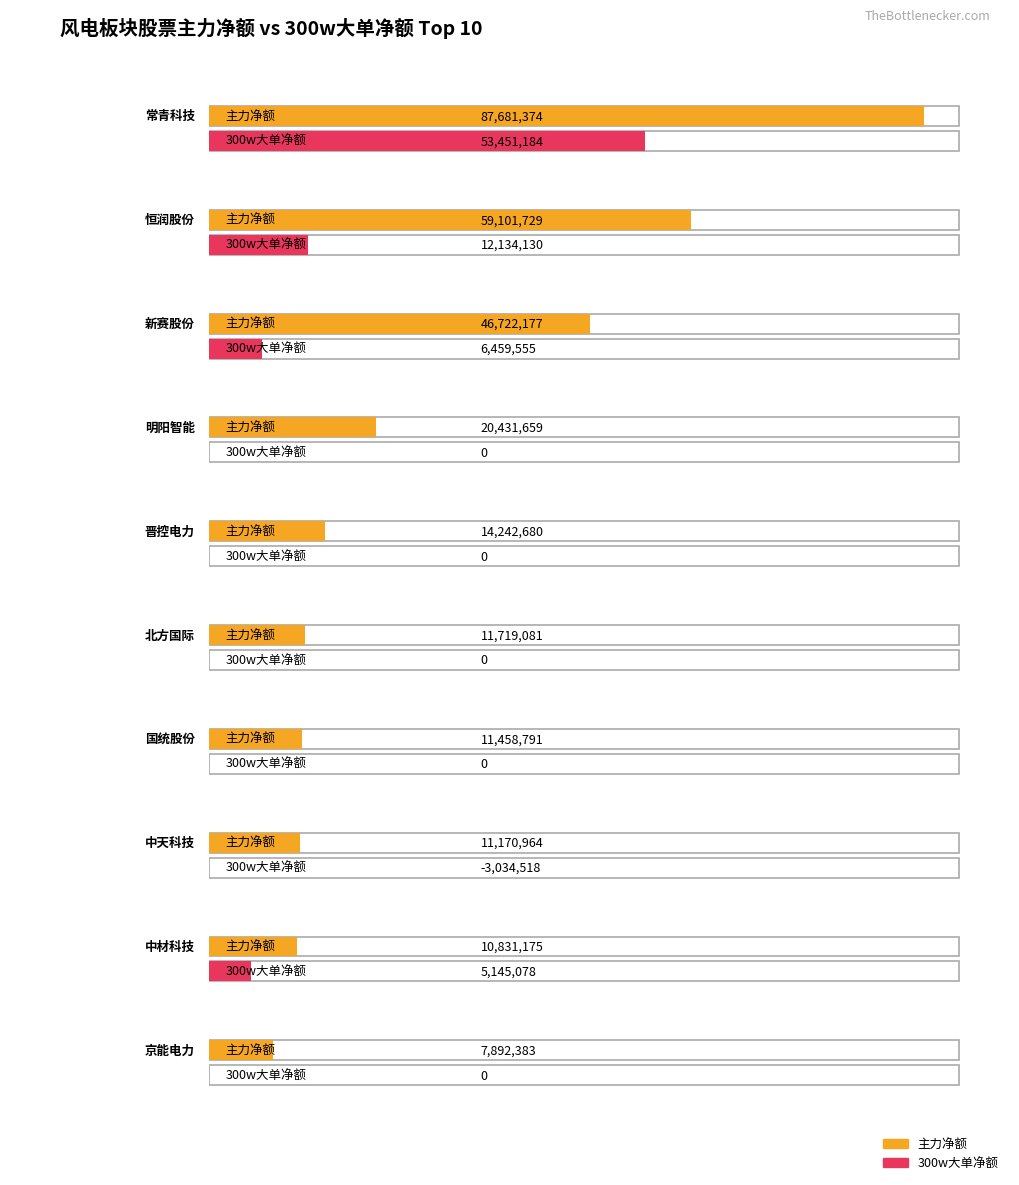

What is the value of the 净额 bar at the 4th from the left?

20431659